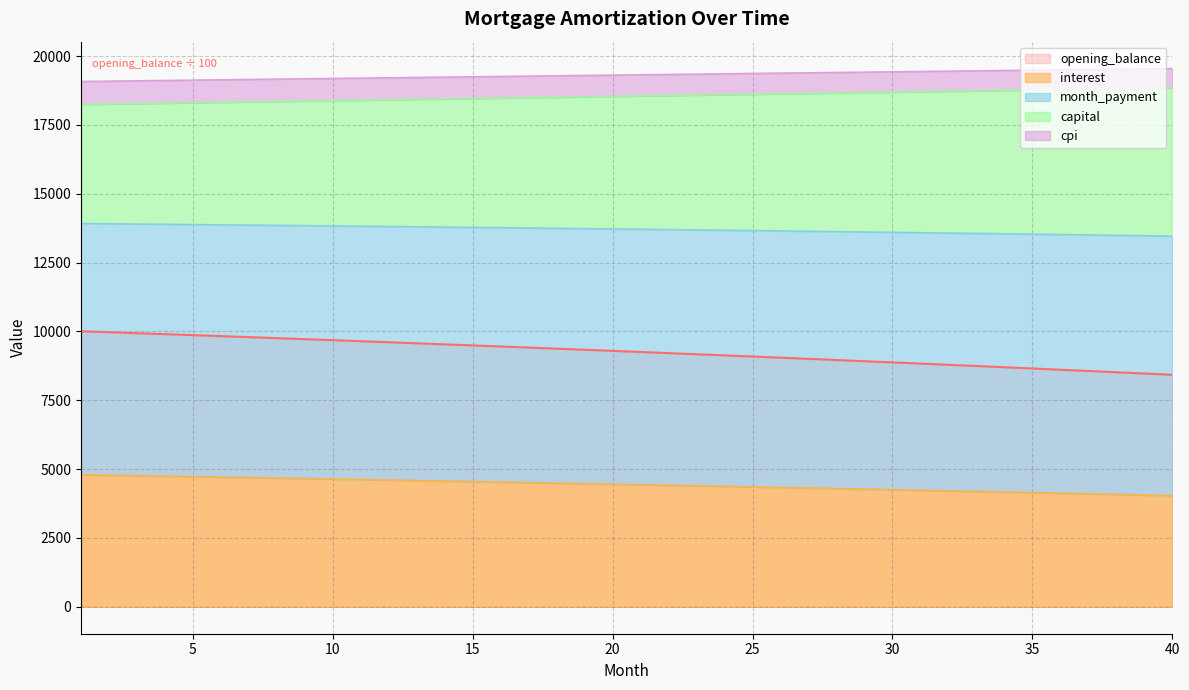

What is the maximum value for opening_balance?

10008.3